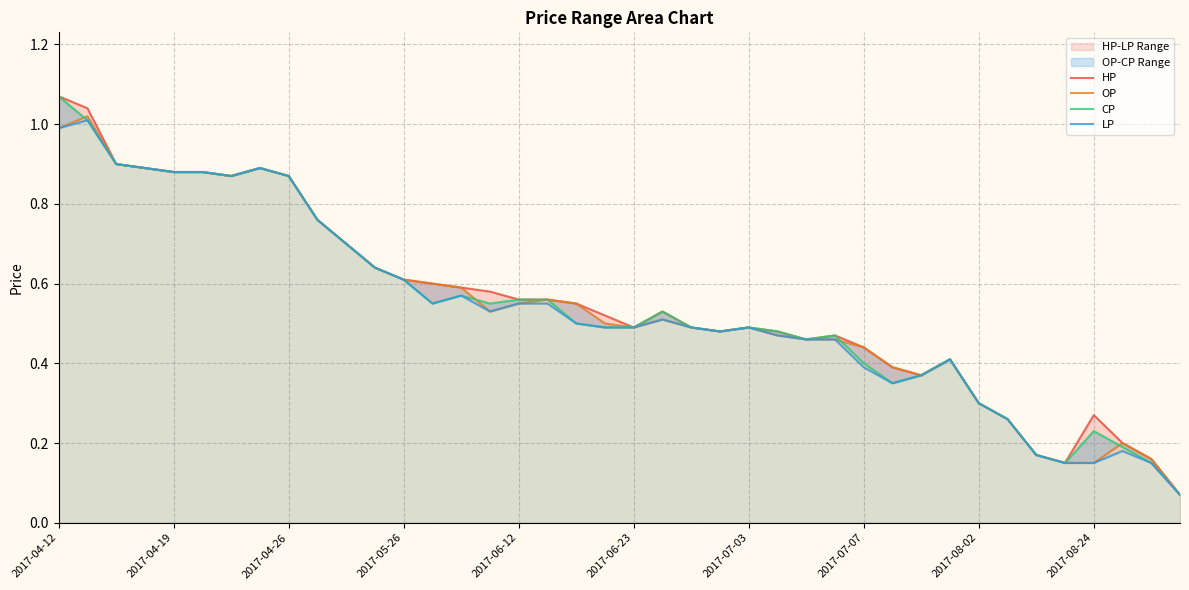

Reading left to right, transcribe all the data shown in this chart.

HP: 1.1	1.0	0.9	0.9	0.9	0.9	0.9	0.9	0.9	0.8	0.7	0.6	0.6	0.6	0.6	0.6	0.6	0.6	0.6	0.5	0.5	0.5	0.5	0.5	0.5	0.5	0.5	0.5	0.4	0.4	0.4	0.4	0.3	0.3	0.2	0.1	0.3	0.2	0.2	0.1
OP: 1.0	1.0	0.9	0.9	0.9	0.9	0.9	0.9	0.9	0.8	0.7	0.6	0.6	0.6	0.6	0.5	0.6	0.6	0.6	0.5	0.5	0.5	0.5	0.5	0.5	0.5	0.5	0.5	0.4	0.4	0.4	0.4	0.3	0.3	0.2	0.1	0.1	0.2	0.2	0.1
CP: 1.1	1.0	0.9	0.9	0.9	0.9	0.9	0.9	0.9	0.8	0.7	0.6	0.6	0.6	0.6	0.6	0.6	0.6	0.5	0.5	0.5	0.5	0.5	0.5	0.5	0.5	0.5	0.5	0.4	0.3	0.4	0.4	0.3	0.3	0.2	0.1	0.2	0.2	0.1	0.1
LP: 1.0	1.0	0.9	0.9	0.9	0.9	0.9	0.9	0.9	0.8	0.7	0.6	0.6	0.6	0.6	0.5	0.6	0.6	0.5	0.5	0.5	0.5	0.5	0.5	0.5	0.5	0.5	0.5	0.4	0.3	0.4	0.4	0.3	0.3	0.2	0.1	0.1	0.2	0.1	0.1